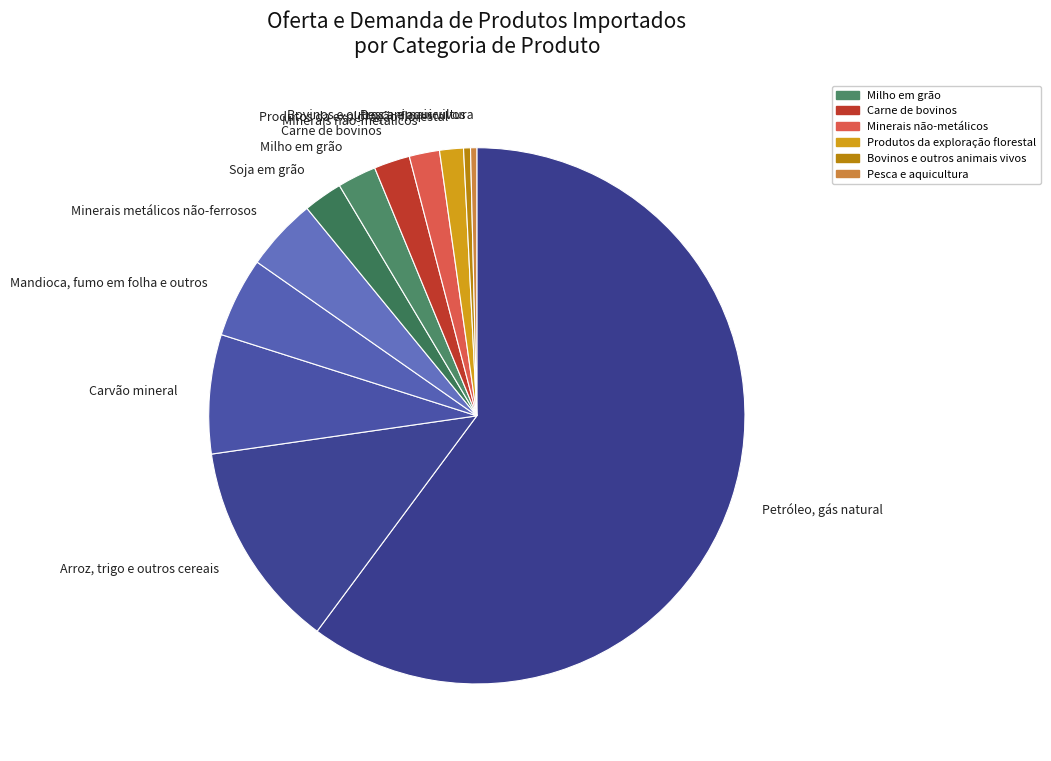

The Arroz, trigo e outros cereais slice represents 13% of the pie. True or false?

True